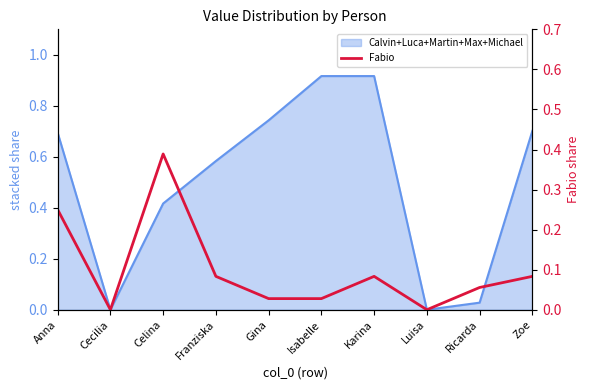

At which category does the data reach its first local peak?

Celina